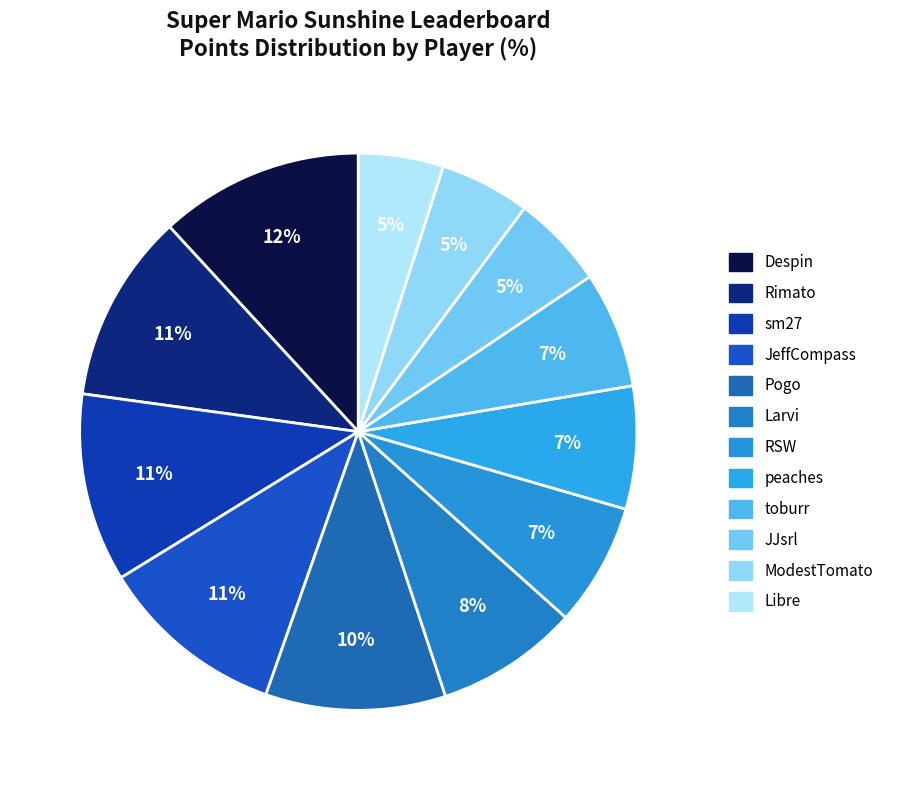

Approximately how many times larger is the value at JeffCompass compared to Despin?

0.9